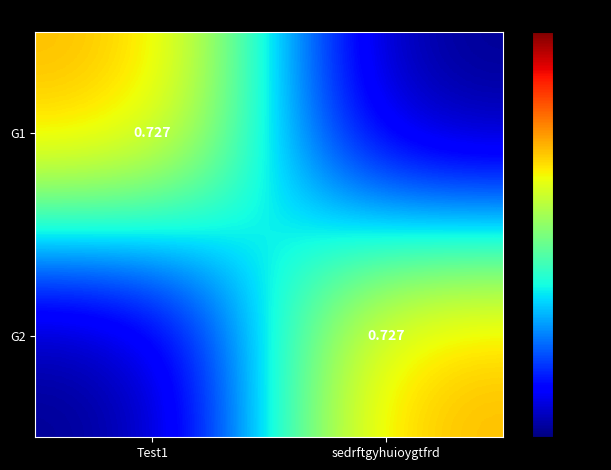

Which series has the largest total across all categories?

G1